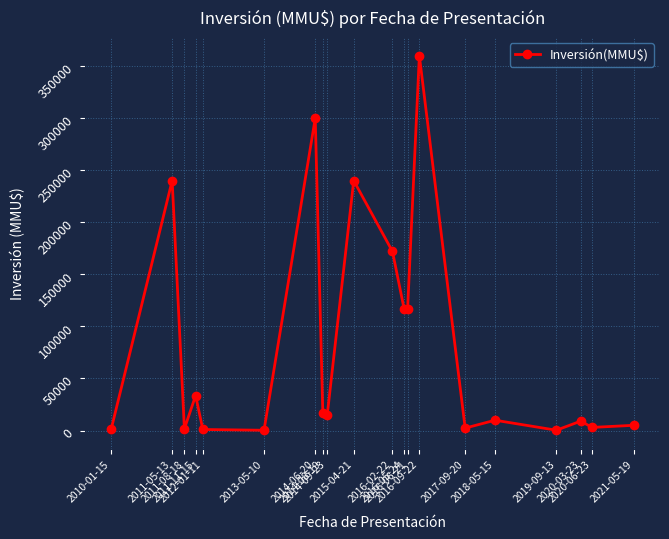

What is the value of the 9th point from the left?

15000